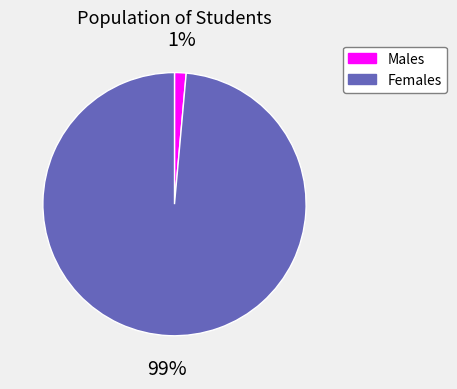

To the nearest percent, what is the average slice percentage?

50%